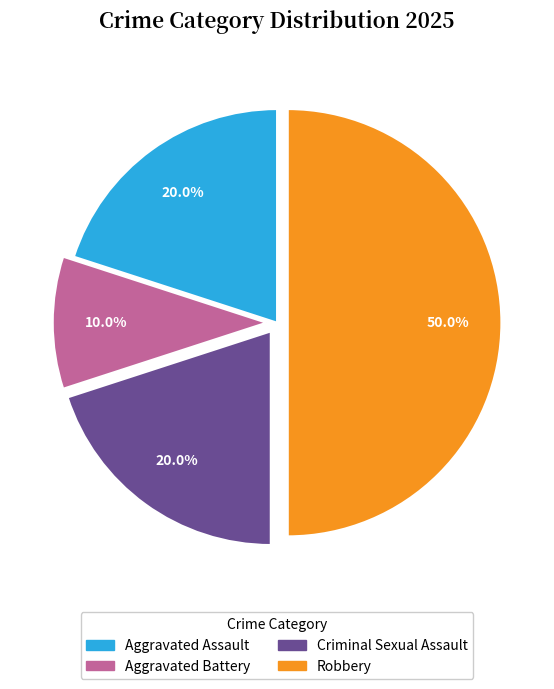

Is Criminal Sexual Assault the majority of the pie?

No